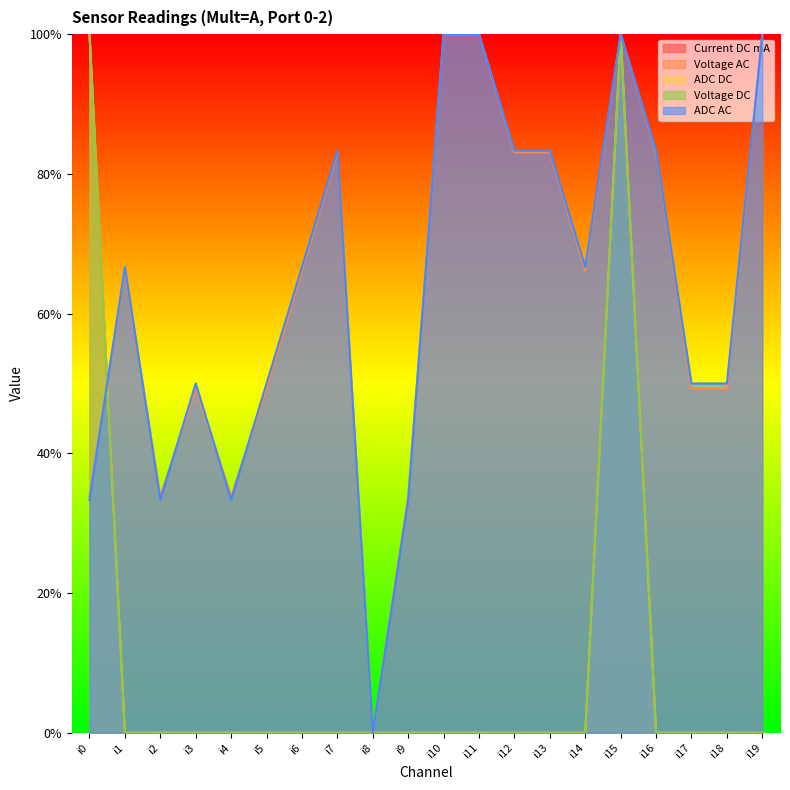

What is the highest value of the Current DC mA series?

1.0